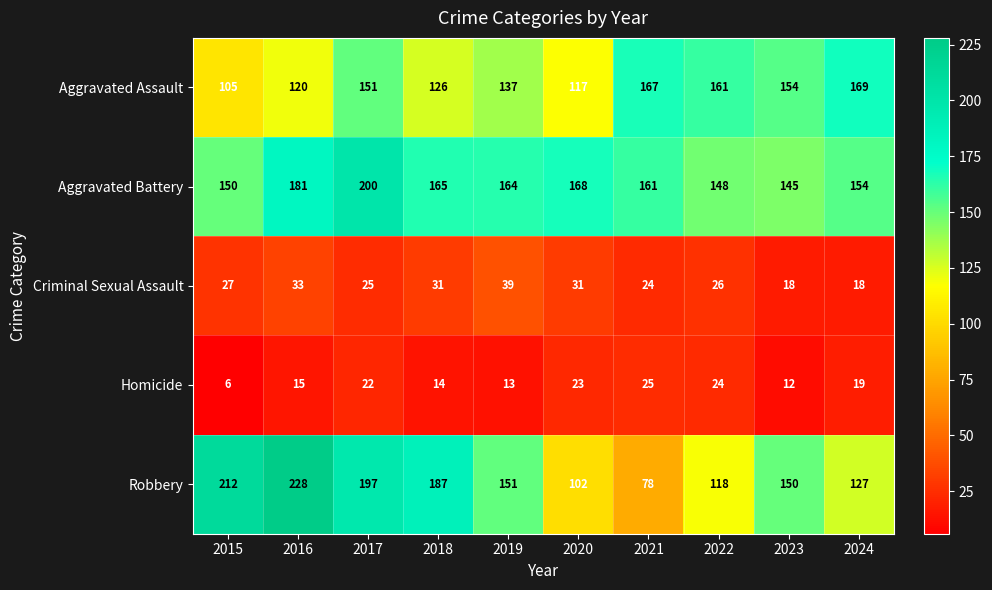

The Criminal Sexual Assault series shows 18 at 2024. True or false?

True